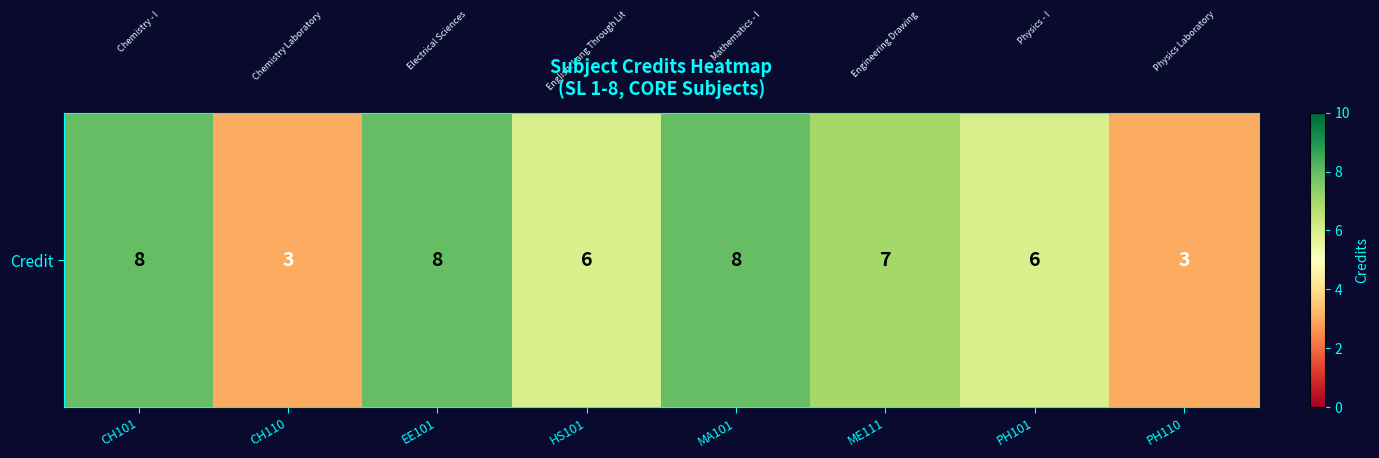

Which label corresponds to the smallest value in the chart?

CH110